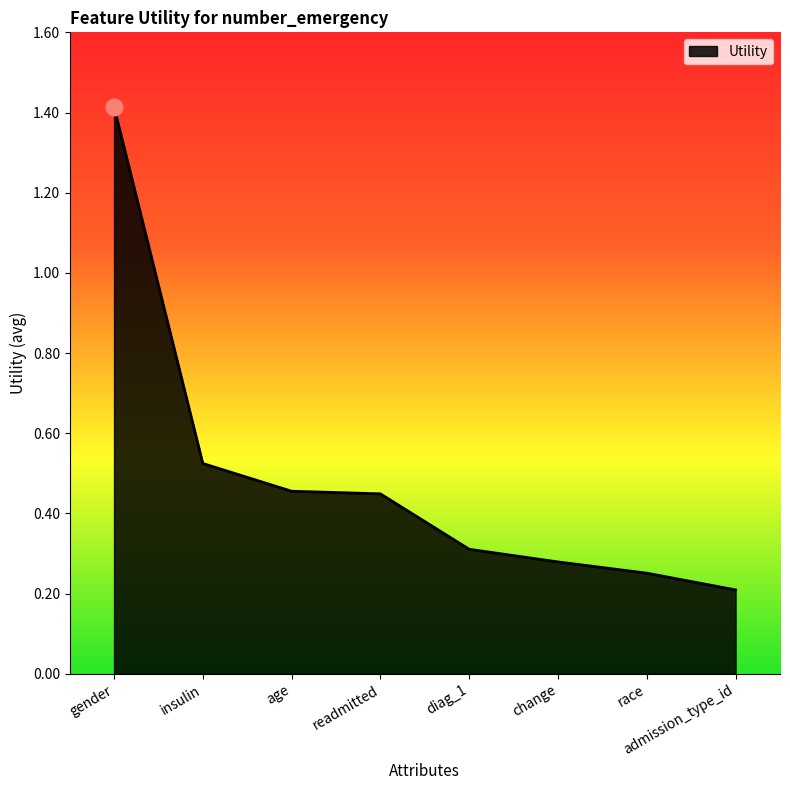

True or false: the data has more than 2 interior local peaks.

False